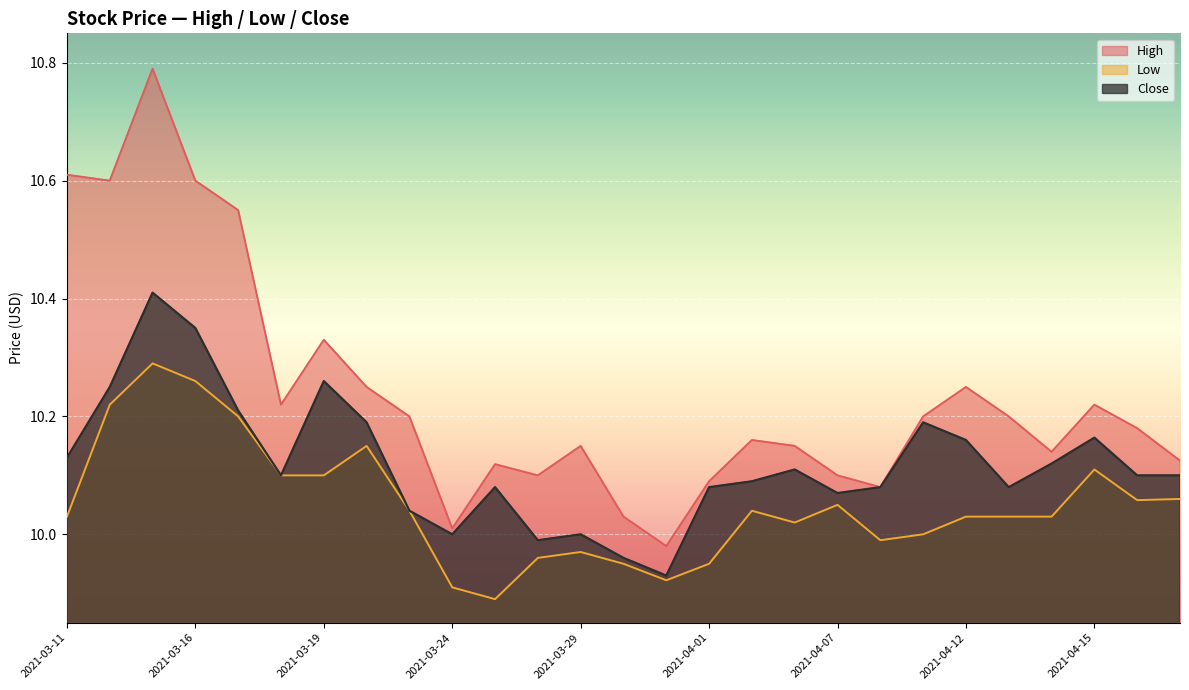

What position from the right is 2021-04-19?

1